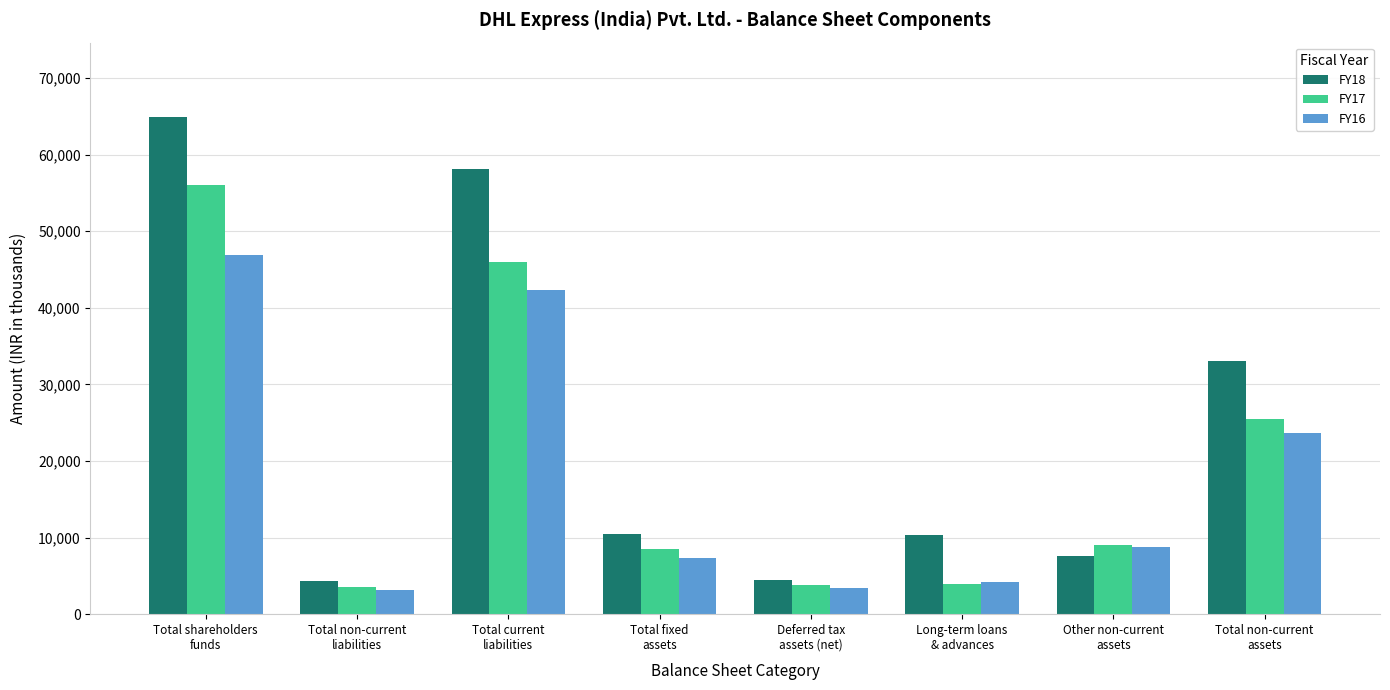

What is the difference between the maximum and minimum values in the FY18 series?

60552